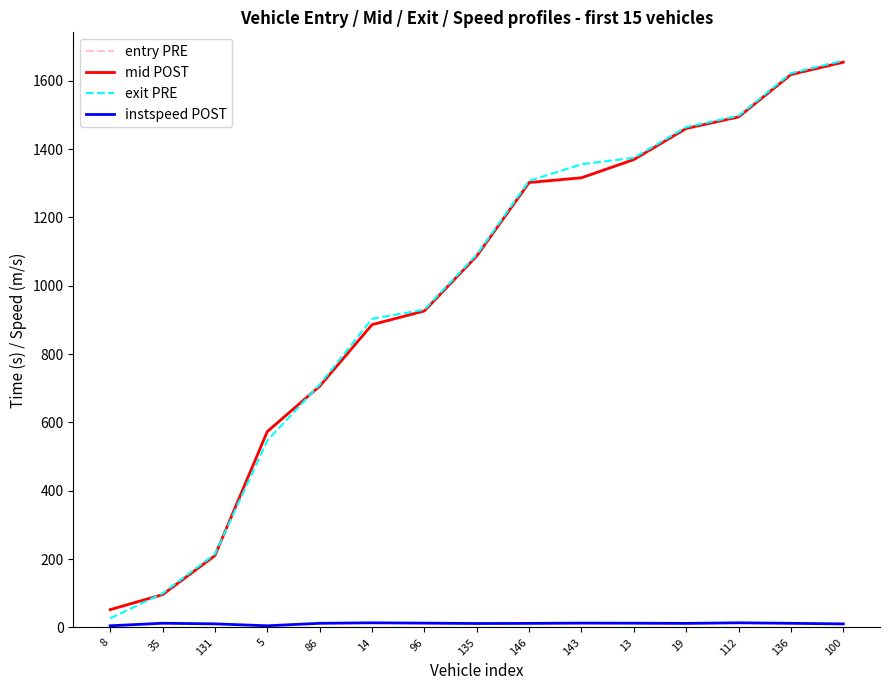

Is the value of exit PRE at 136 greater than the value of entry PRE at 5?

Yes